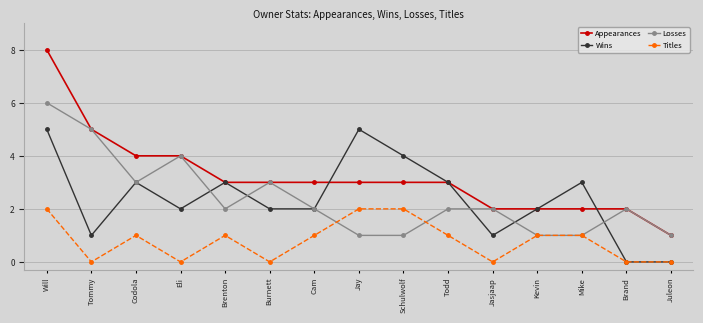

What is the difference between the highest and lowest values at Jay?

4